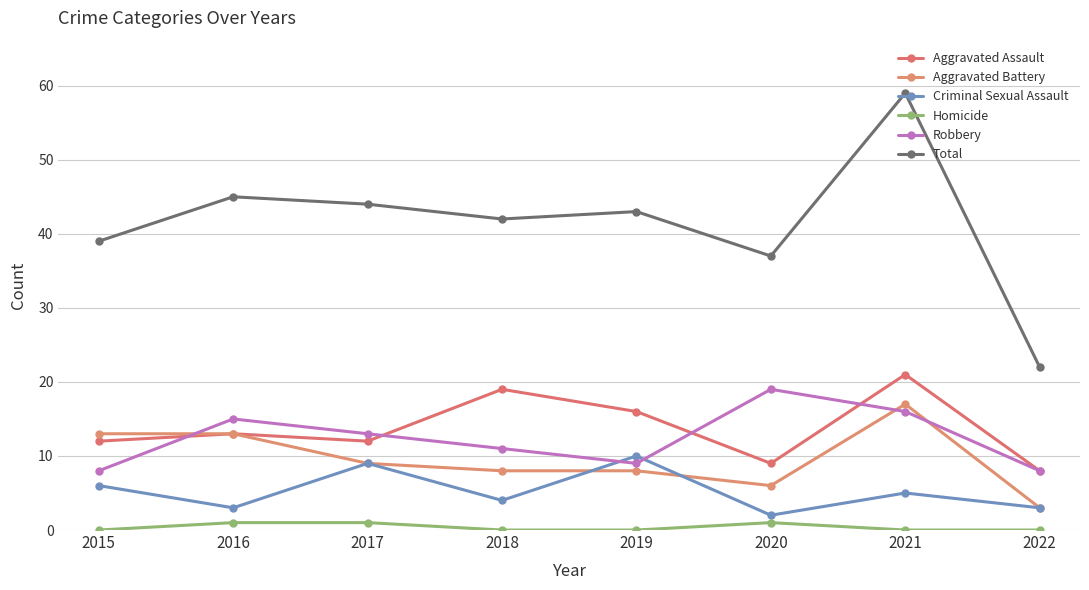

How many lines are shown in the chart?

6